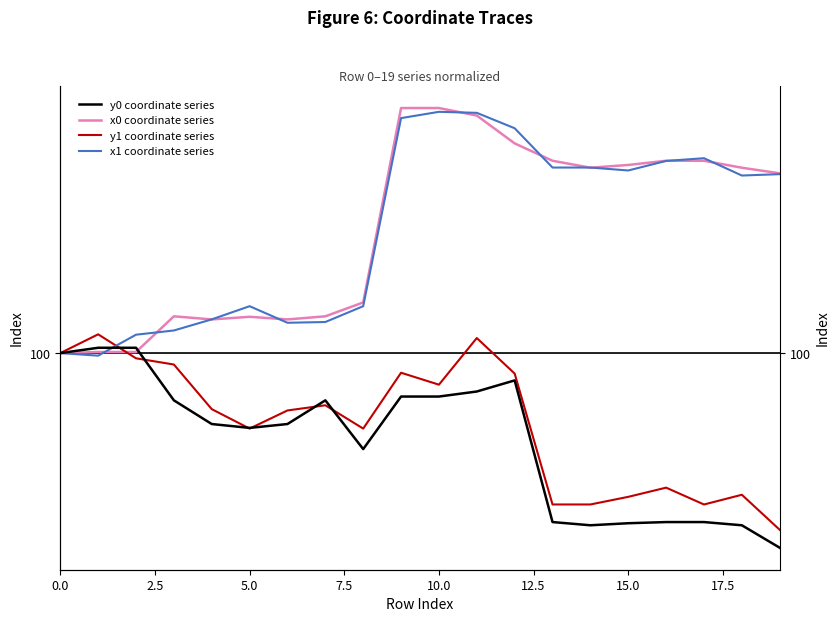

True or false: x1 coordinate series and y1 coordinate series cross at least once.

True